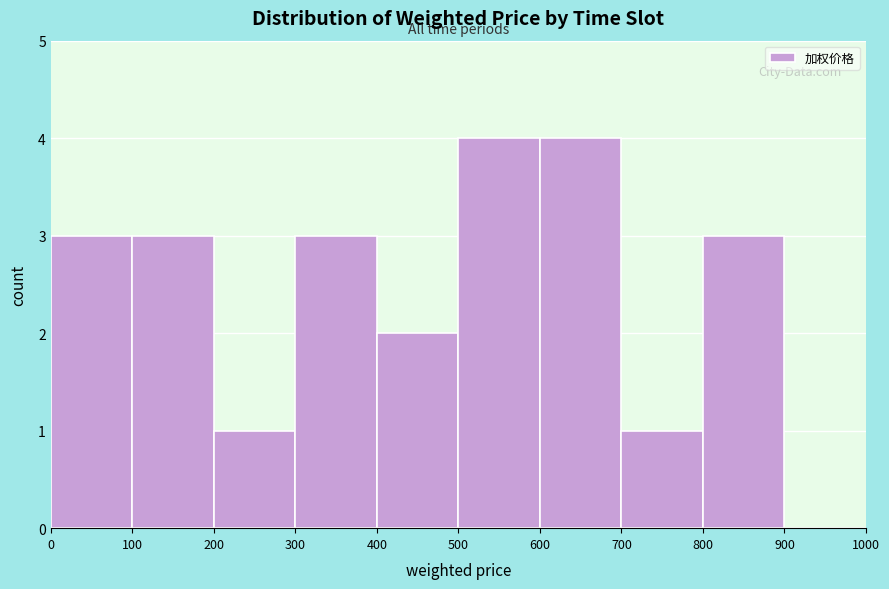

Reading left to right, list every bar in this chart as the range it spans on the x-axis followed by its height. The values are not printed on the chart, so give them approximately, as read against the axis.

0 to 100: 3
100 to 200: 3
200 to 300: 1
300 to 400: 3
400 to 500: 2
500 to 600: 4
600 to 700: 4
700 to 800: 1
800 to 900: 3
900 to 1000: 0